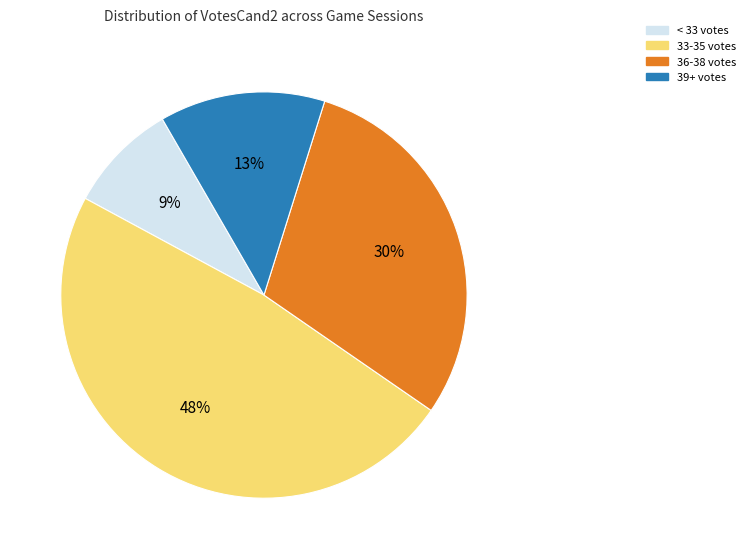

To the nearest percent, what is the difference between the largest and smallest slice percentages?

39%